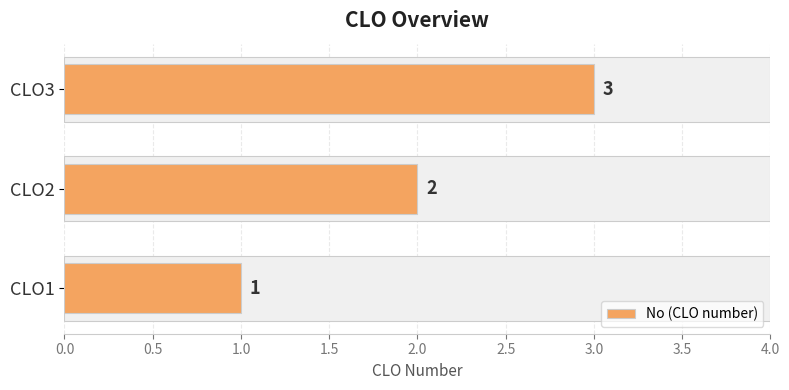

Which has a higher value, CLO1 or CLO2?

CLO2